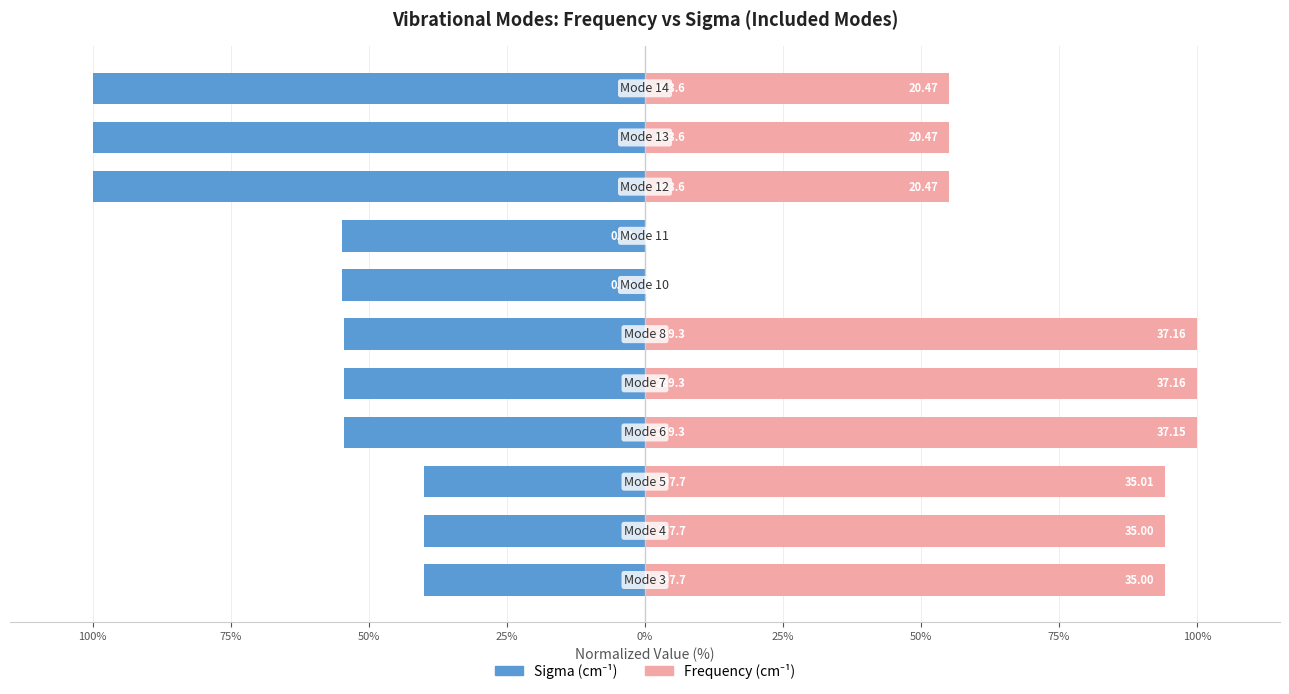

How many groups of bars are there?

11